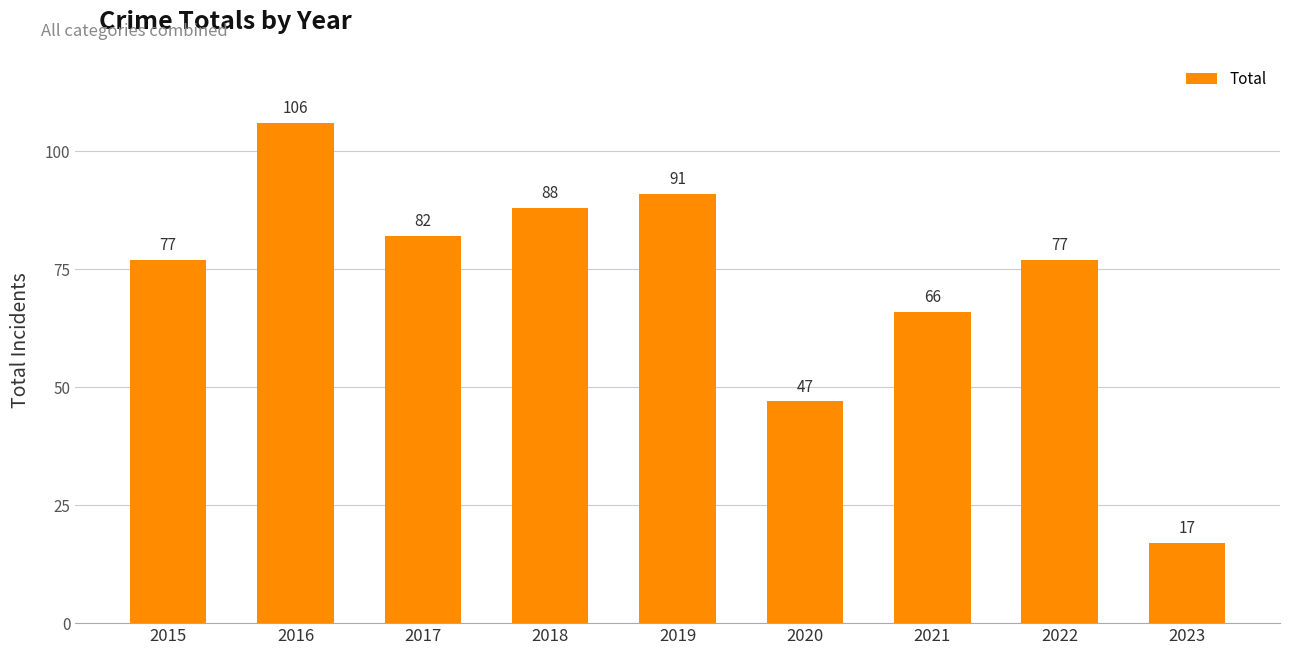

True or false: the data shows 82 at 2017.

True